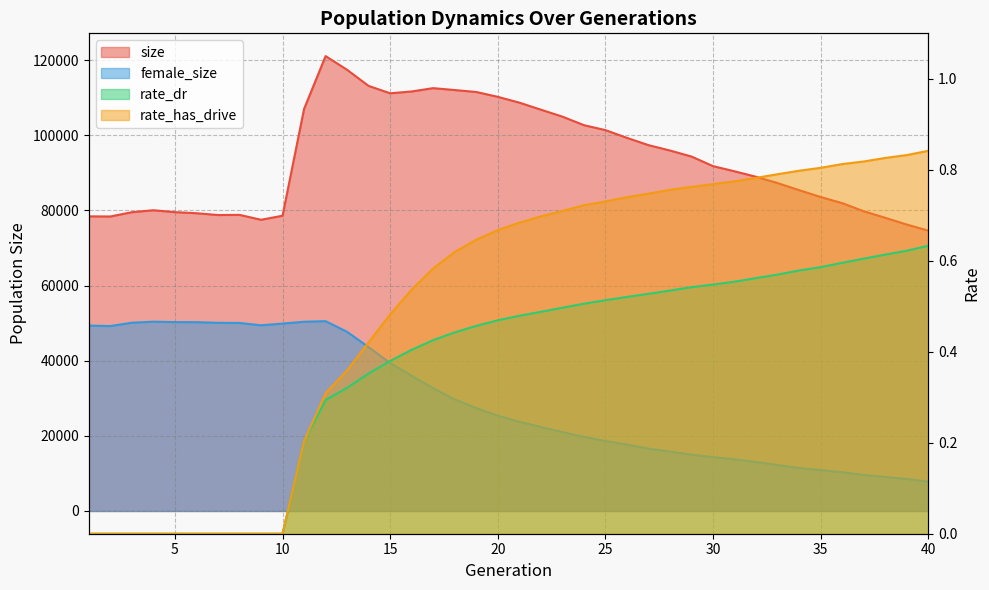

Where is the first local maximum for size?

4